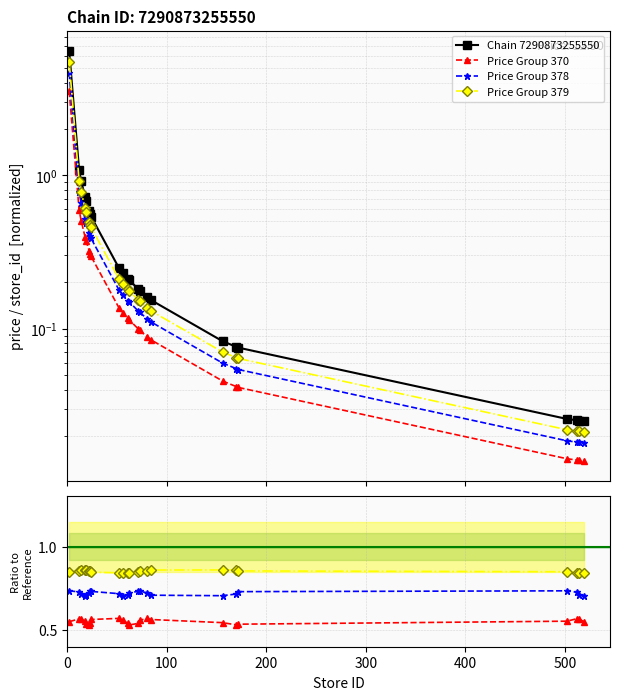

Does the chart display data point markers on the line(s)?

Yes